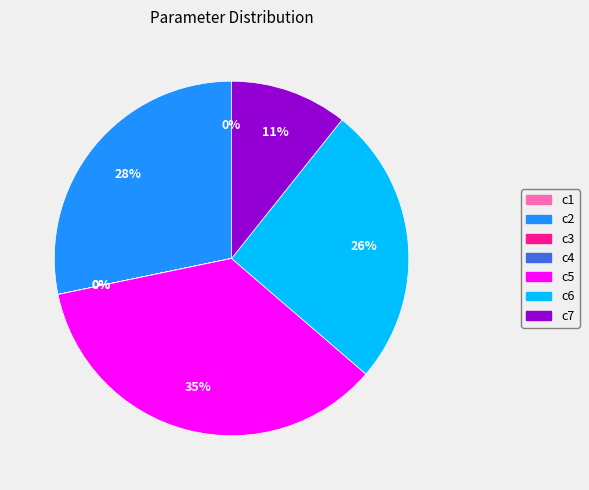

To the nearest percent, what portion does c2 represent?

28%